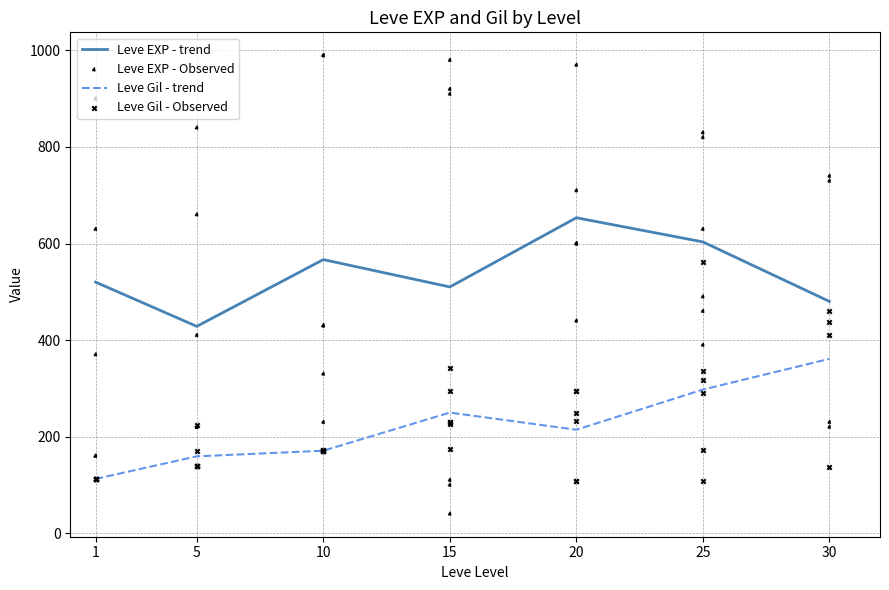

What are all the series names shown in the legend?

Leve EXP, Leve Gil